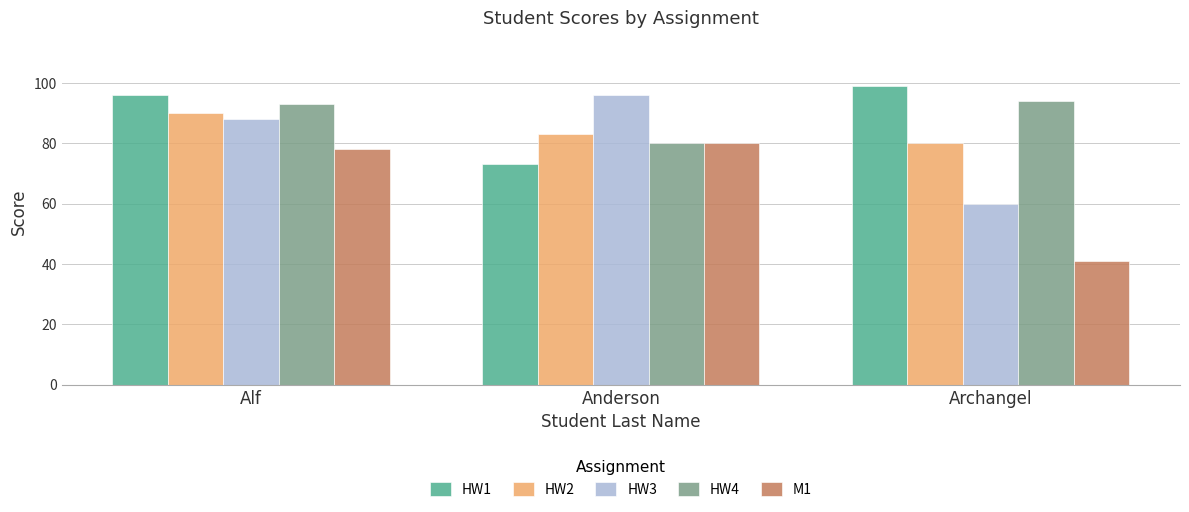

What position from the right is Anderson?

2